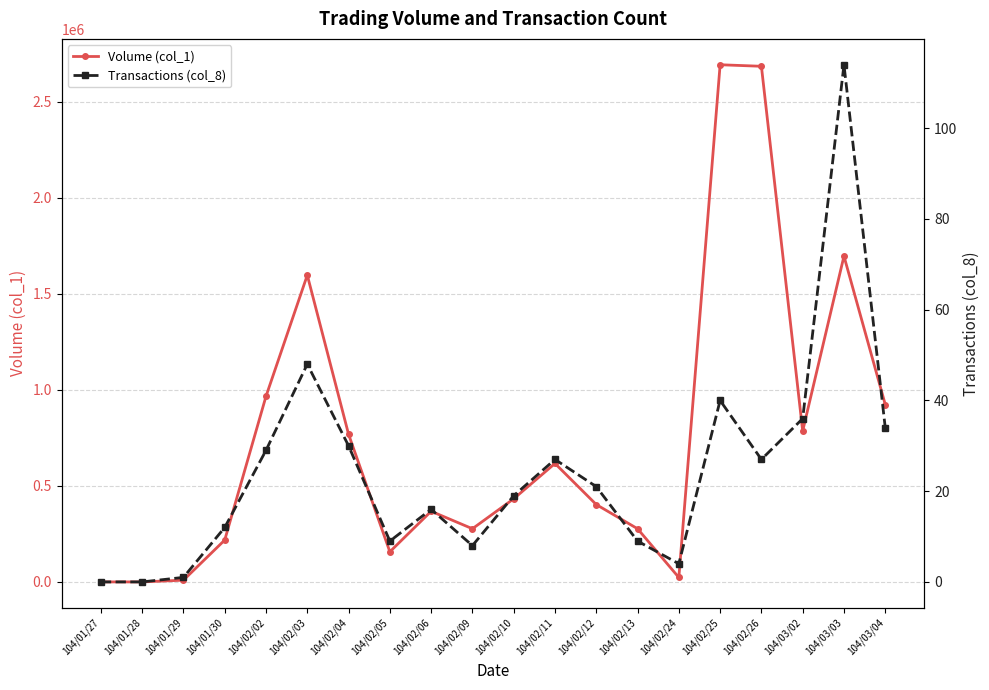

What is the difference between the highest and lowest values at 104/02/04?

768970